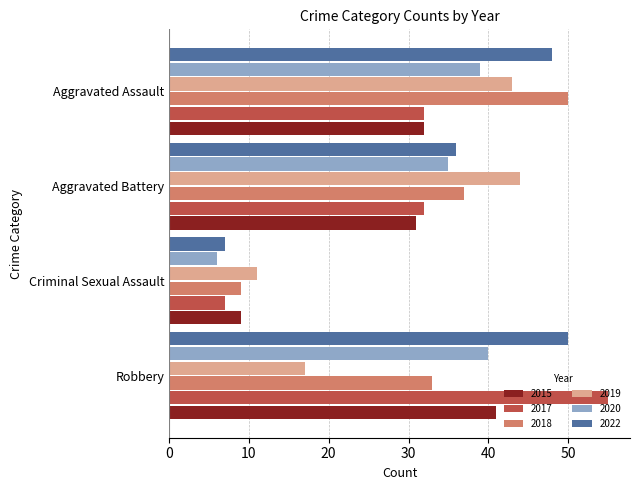

Is the value of 2020 at Aggravated Battery greater than the value of 2017 at Aggravated Assault?

Yes